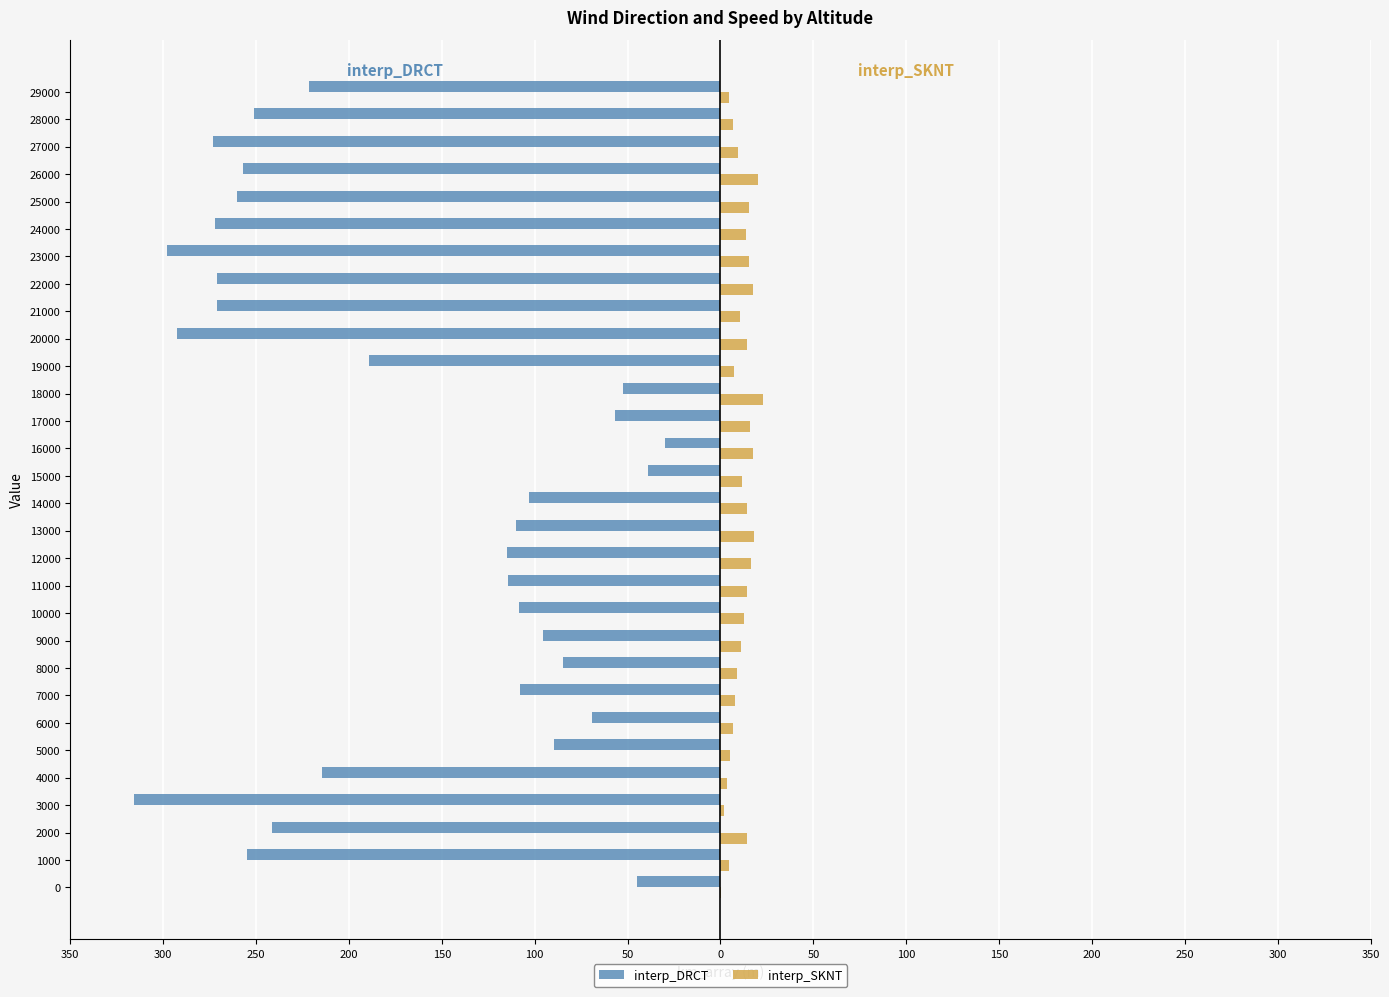

What are all the series names shown in the legend?

interp_DRCT, interp_SKNT